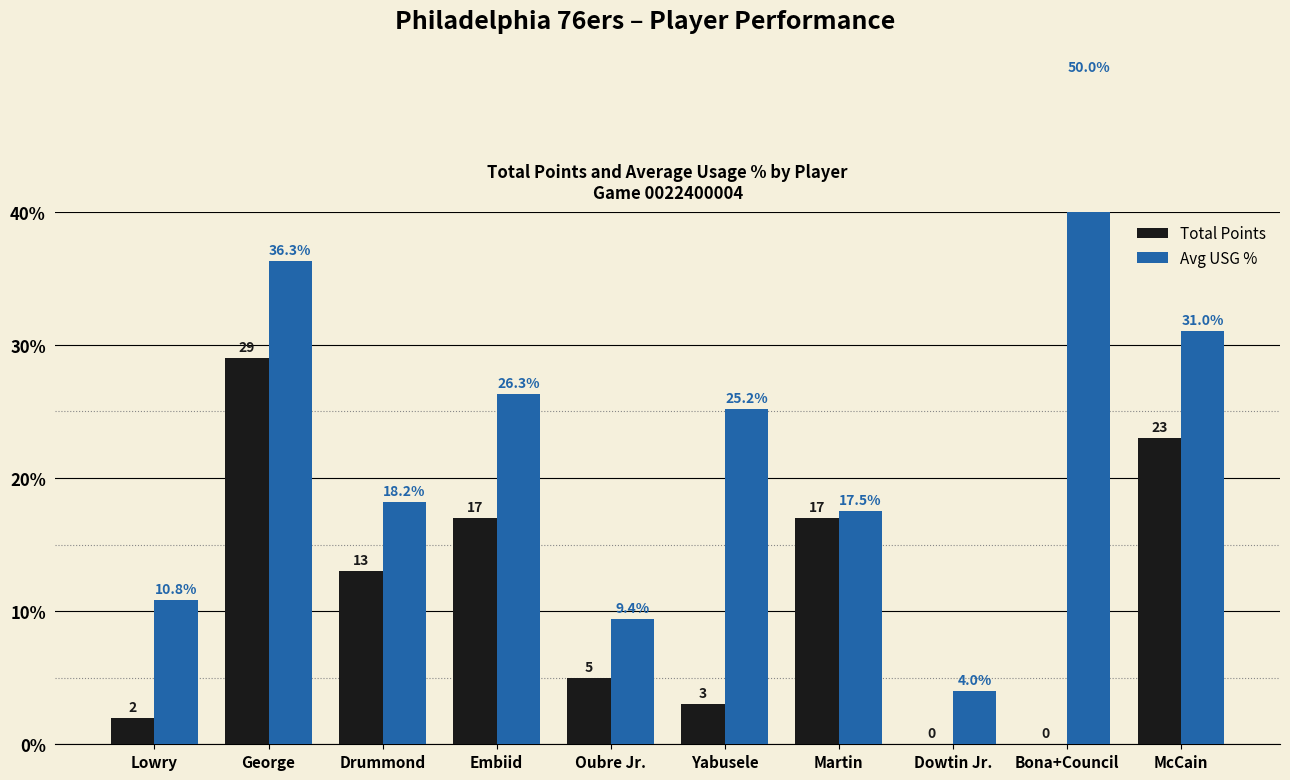

At which label is Total Points closest to 14?

Drummond